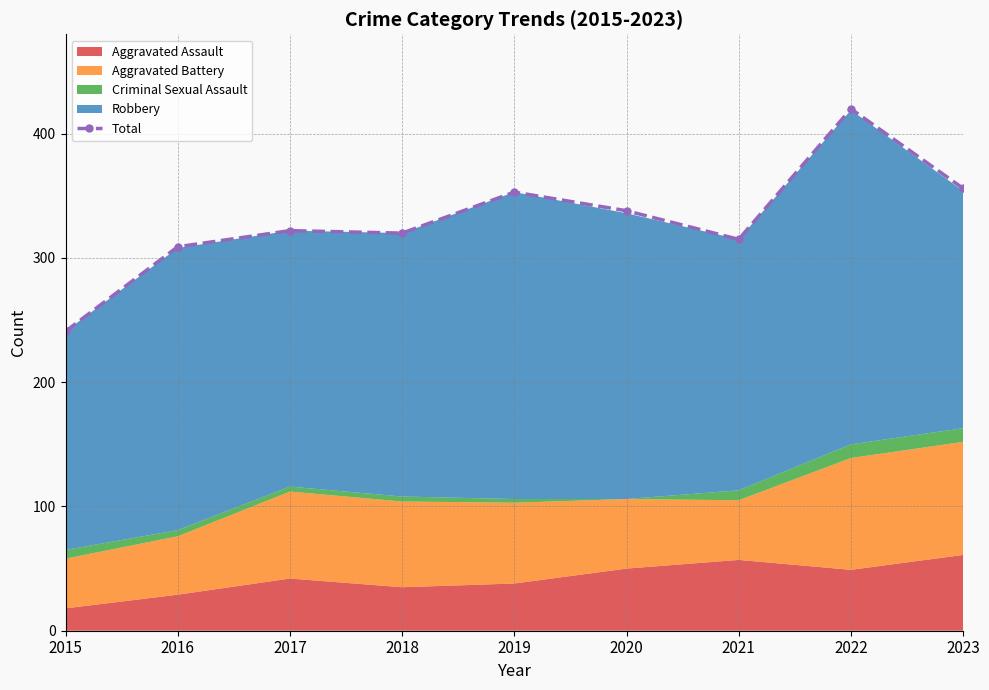

What is the difference between the values at 2015 and 2019?

112